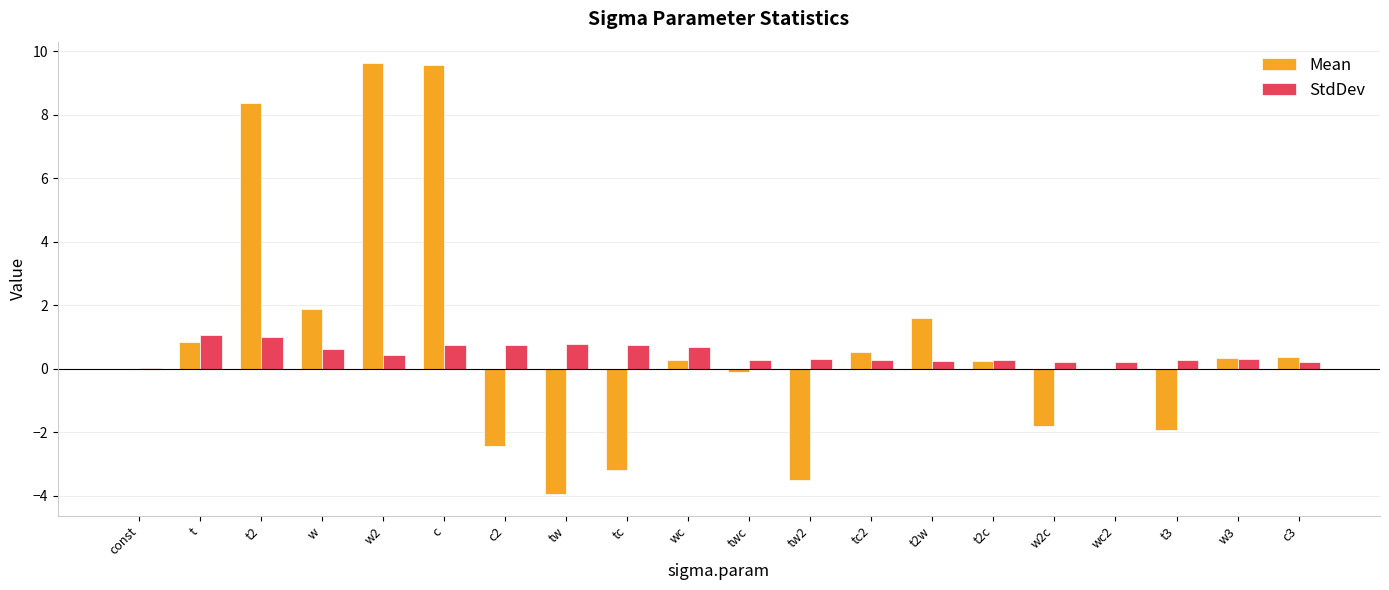

Which series has the largest total across all categories?

Mean